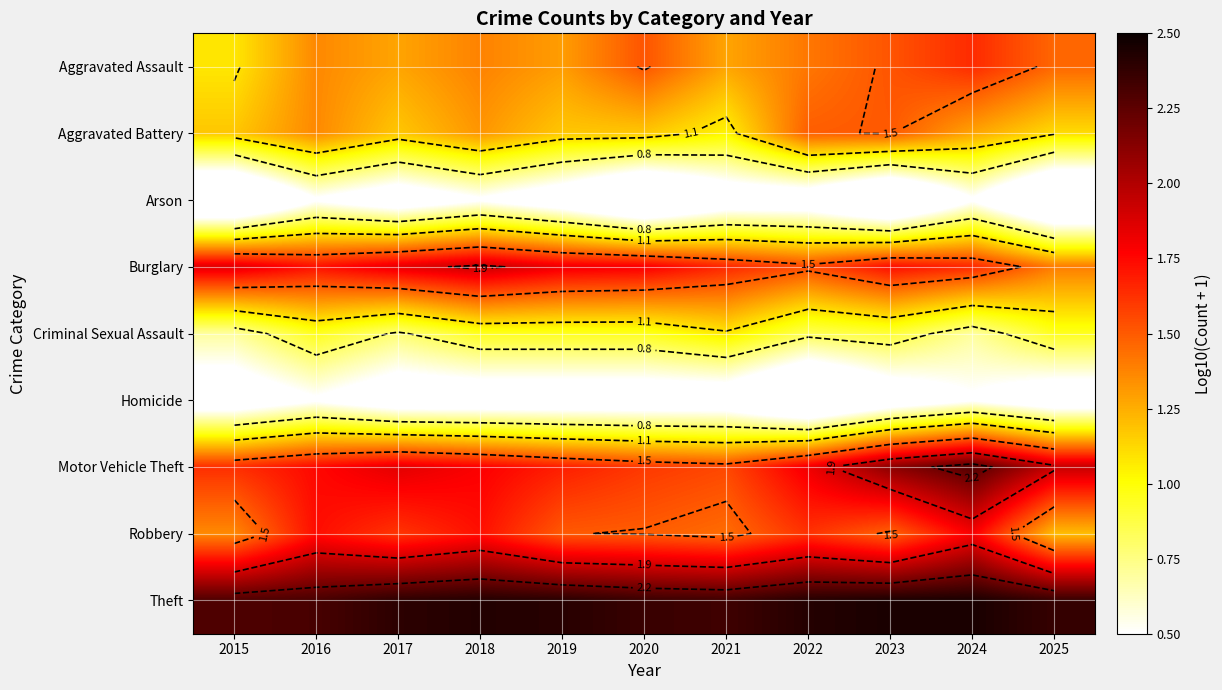

True or false: Aggravated Assault has a value of 2.5 at 2022.

False